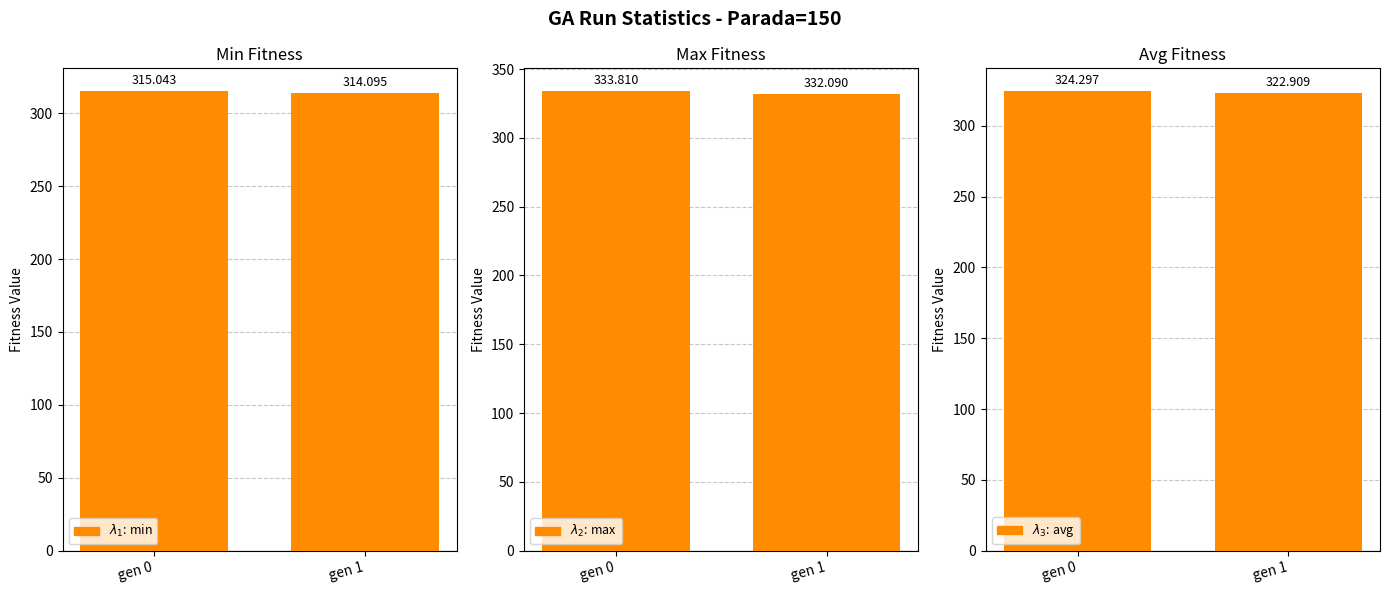

The value of avg at gen 0 is 530.3. True or false?

False